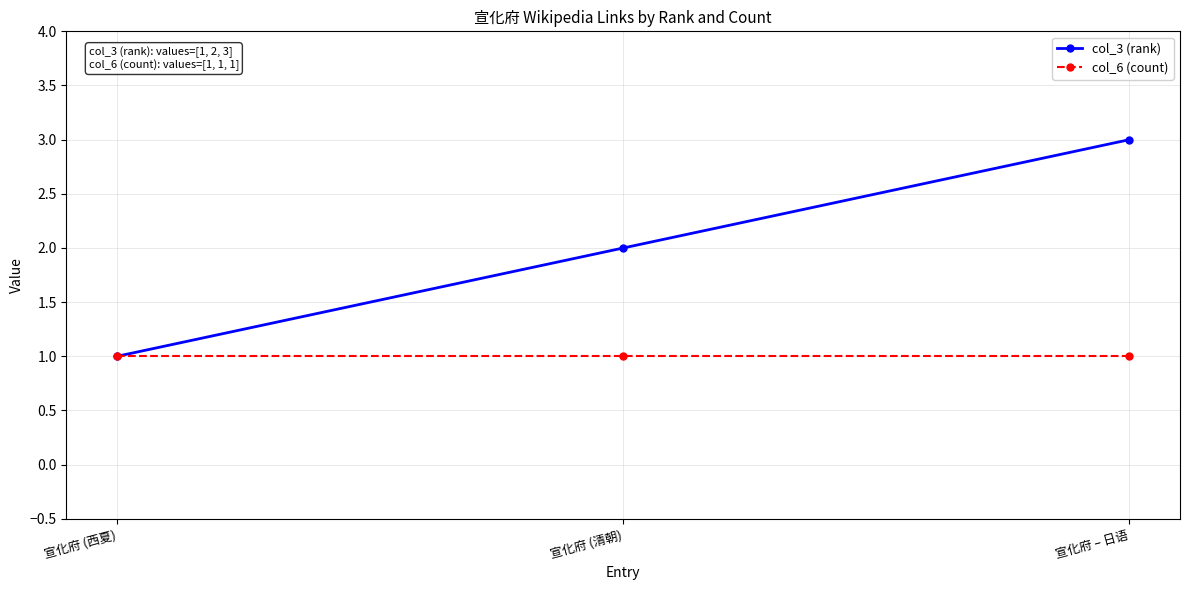

What are all the series names shown in the legend?

col_3 (rank), col_6 (count)